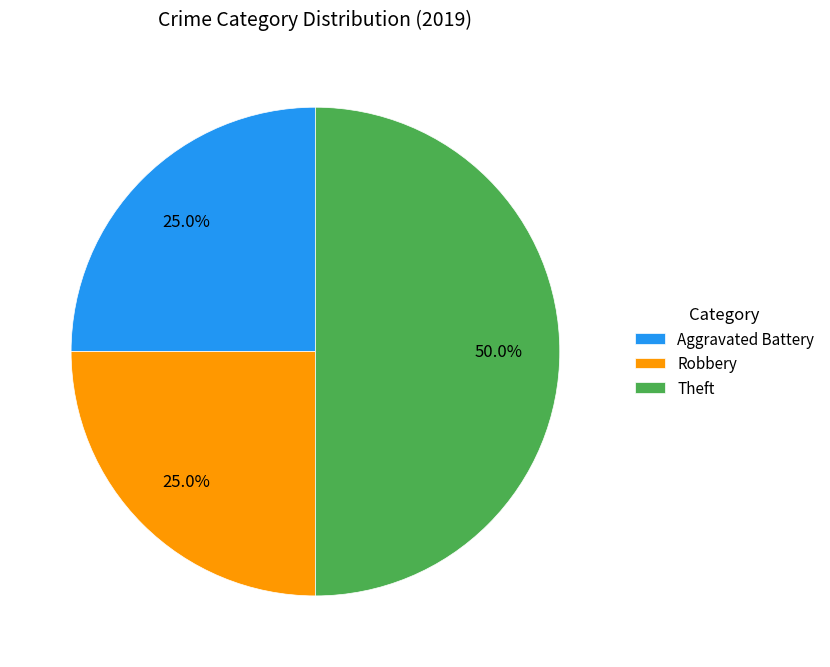

What percentage is the Theft slice, to the nearest percent?

50%